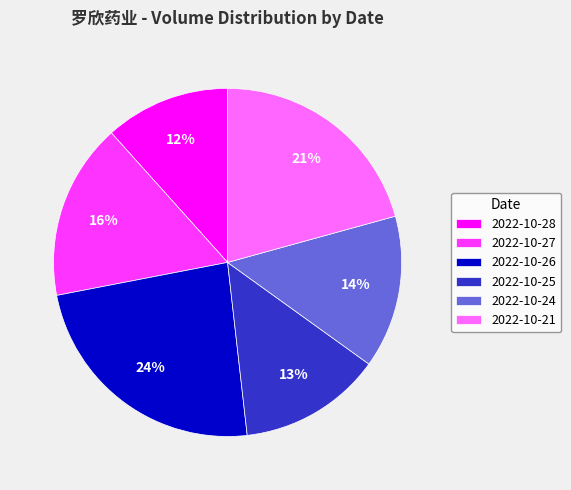

Which has a higher value, 2022-10-27 or 2022-10-24?

2022-10-27